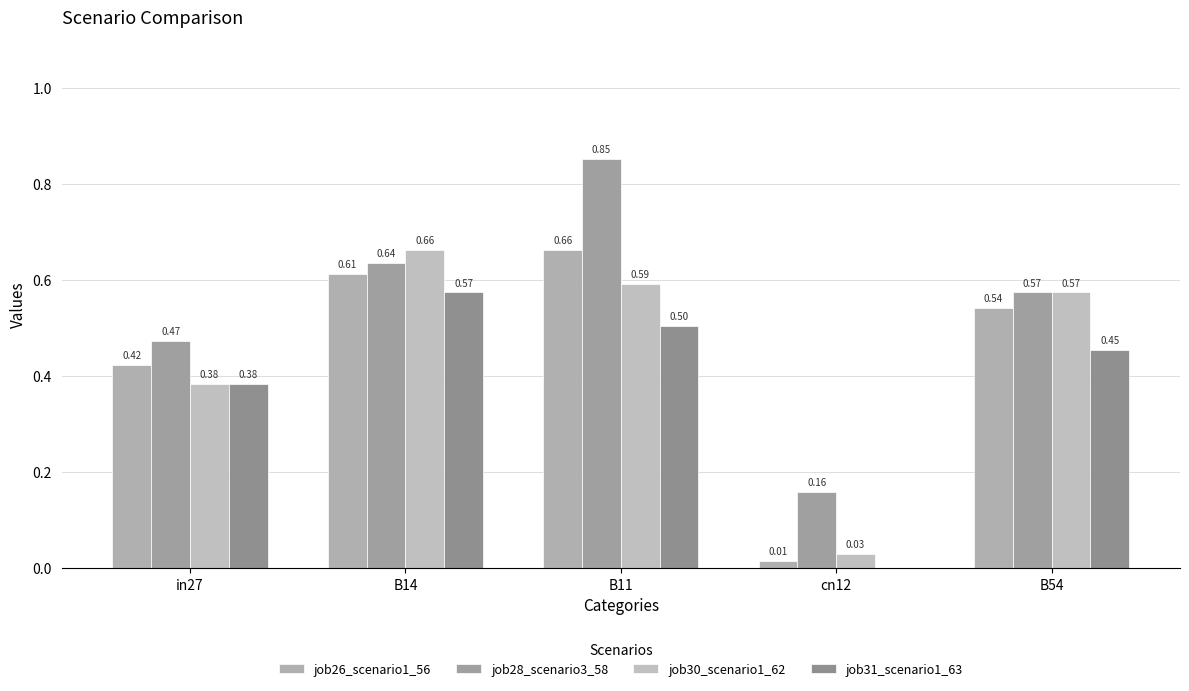

How many data points does each series have?

5